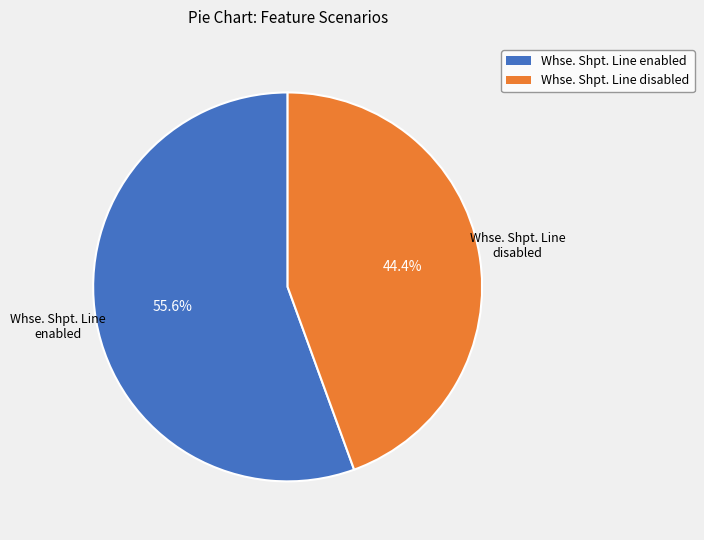

How many slices are in this pie chart?

2